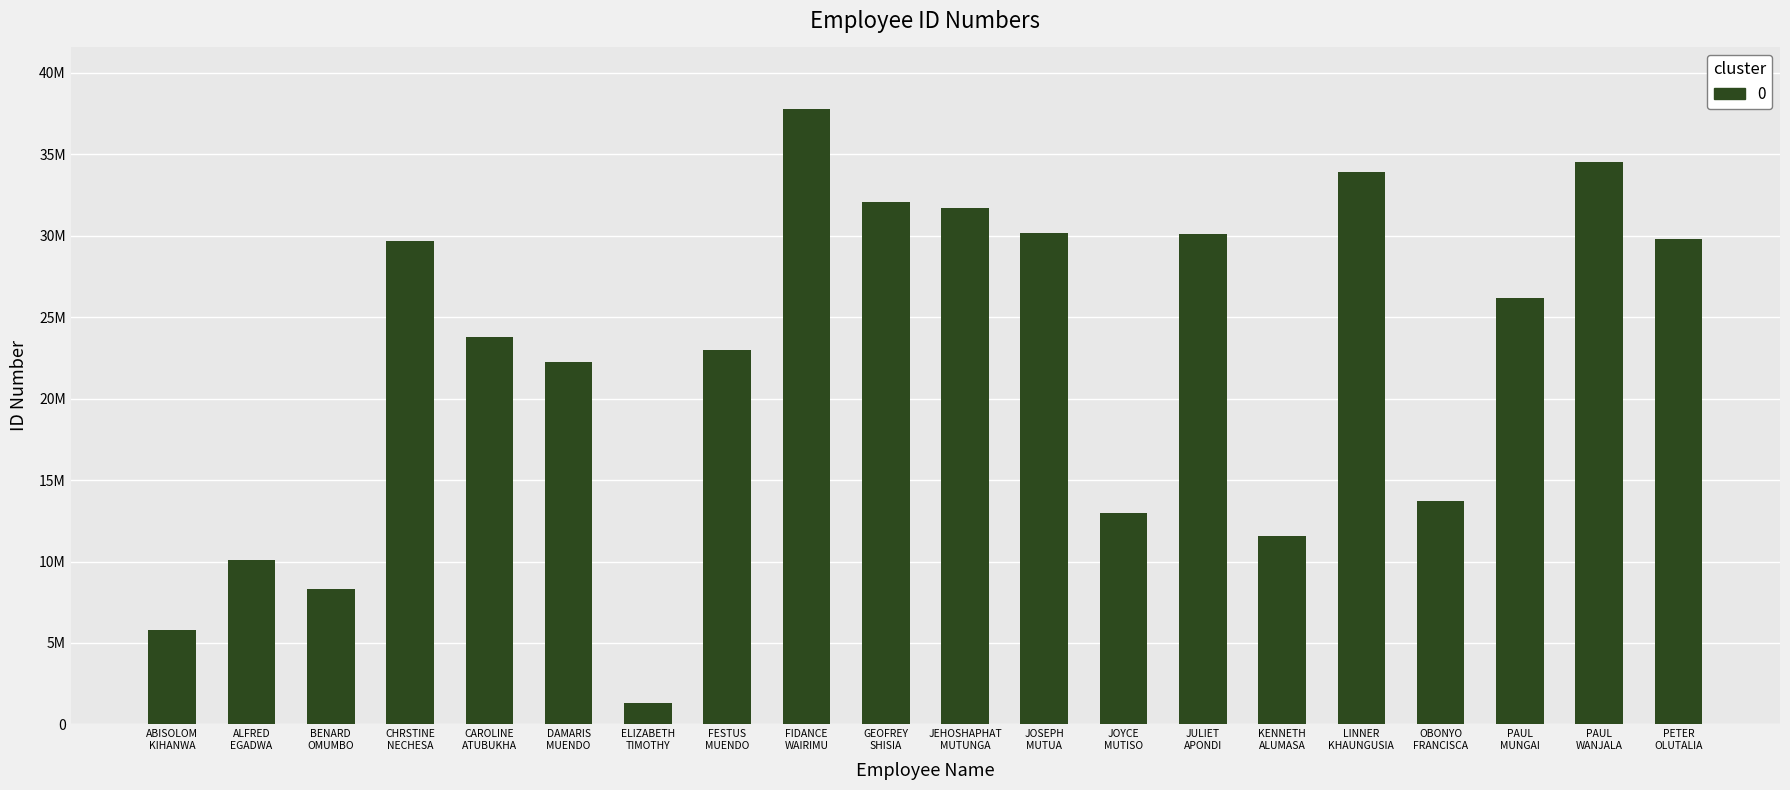

Are the bars horizontal?

No